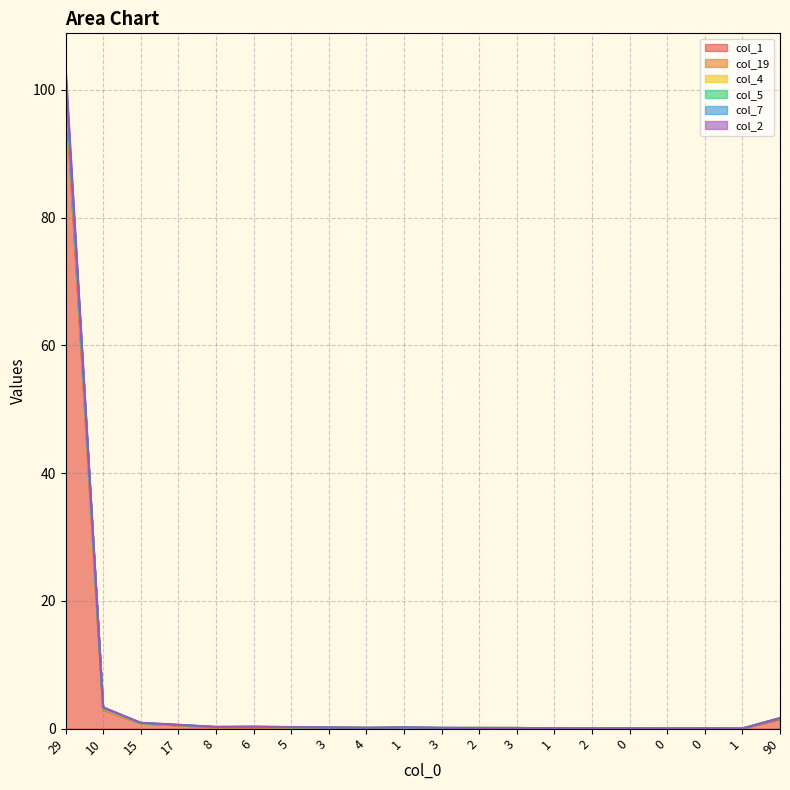

True or false: col_19 and col_4 intersect in this chart.

False